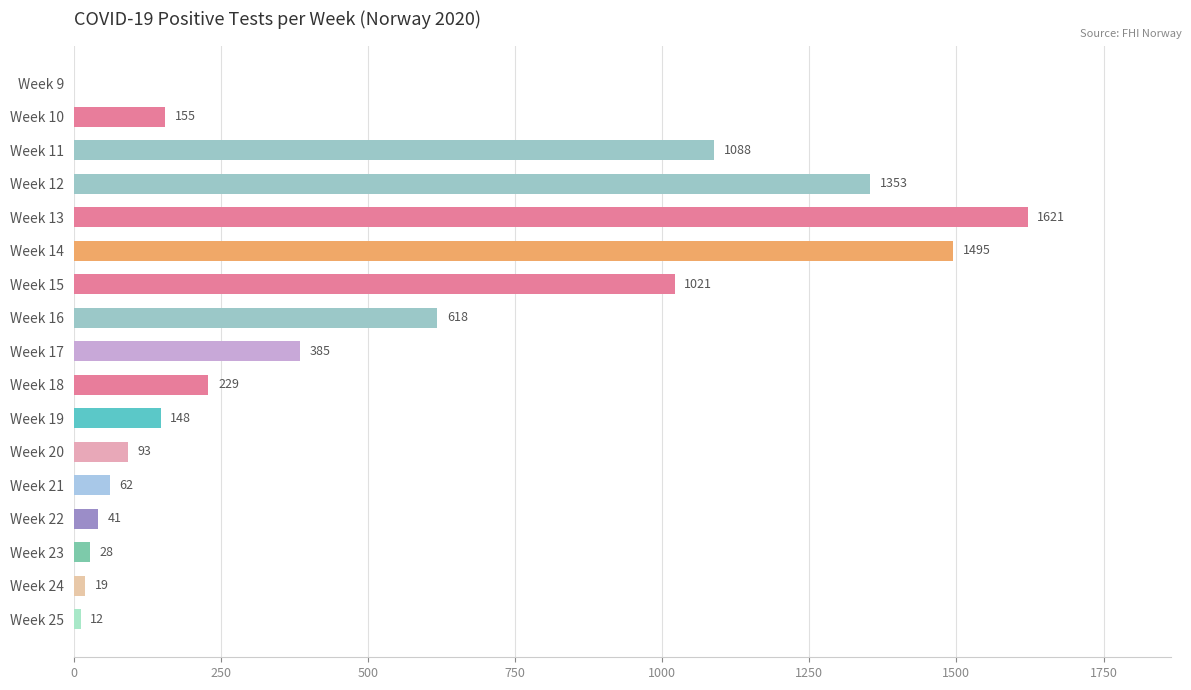

Count the number of categories in the chart.

17